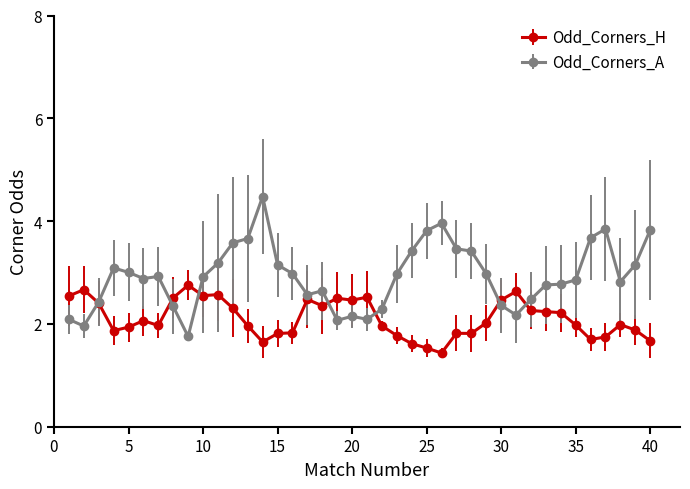

Which series has the largest total across all categories?

Odd_Corners_A